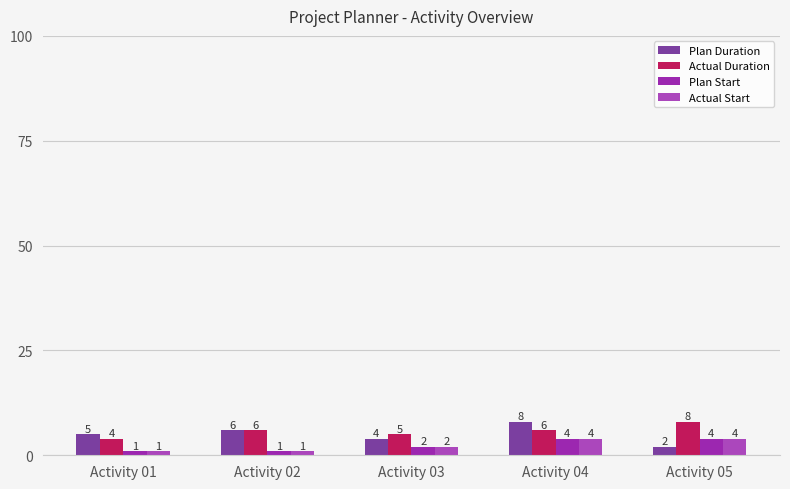

Count the number of data series in this chart.

4